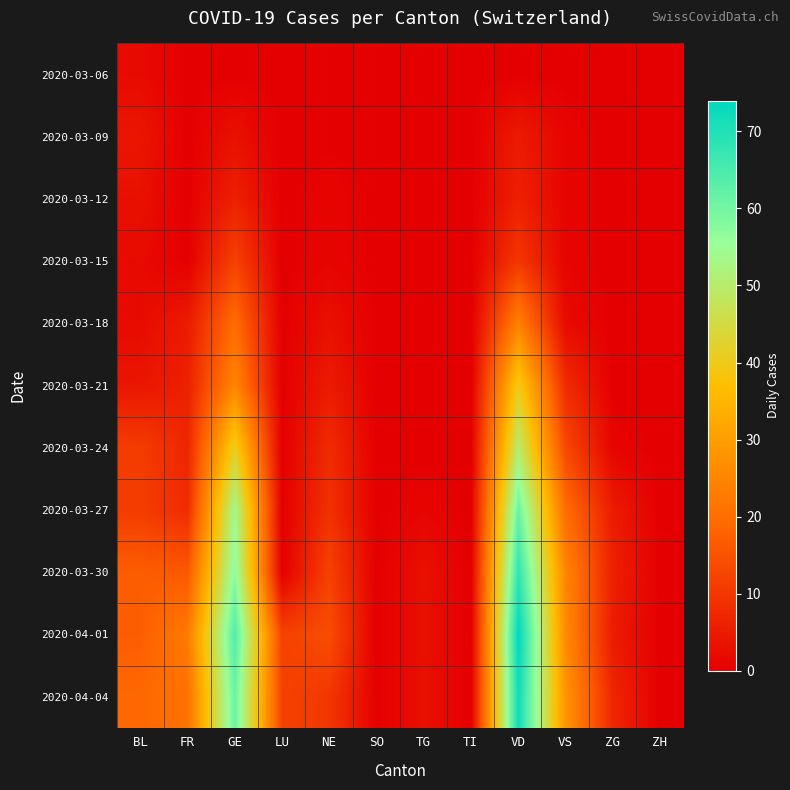

What is the spread (max minus min) of values at LU?

12